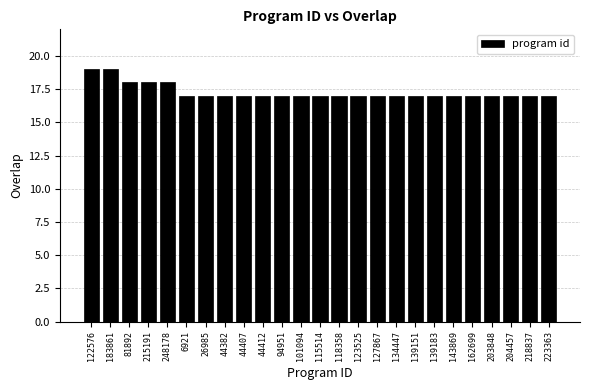

What is the ratio of the value at 26985 to the value at 122576?

0.9